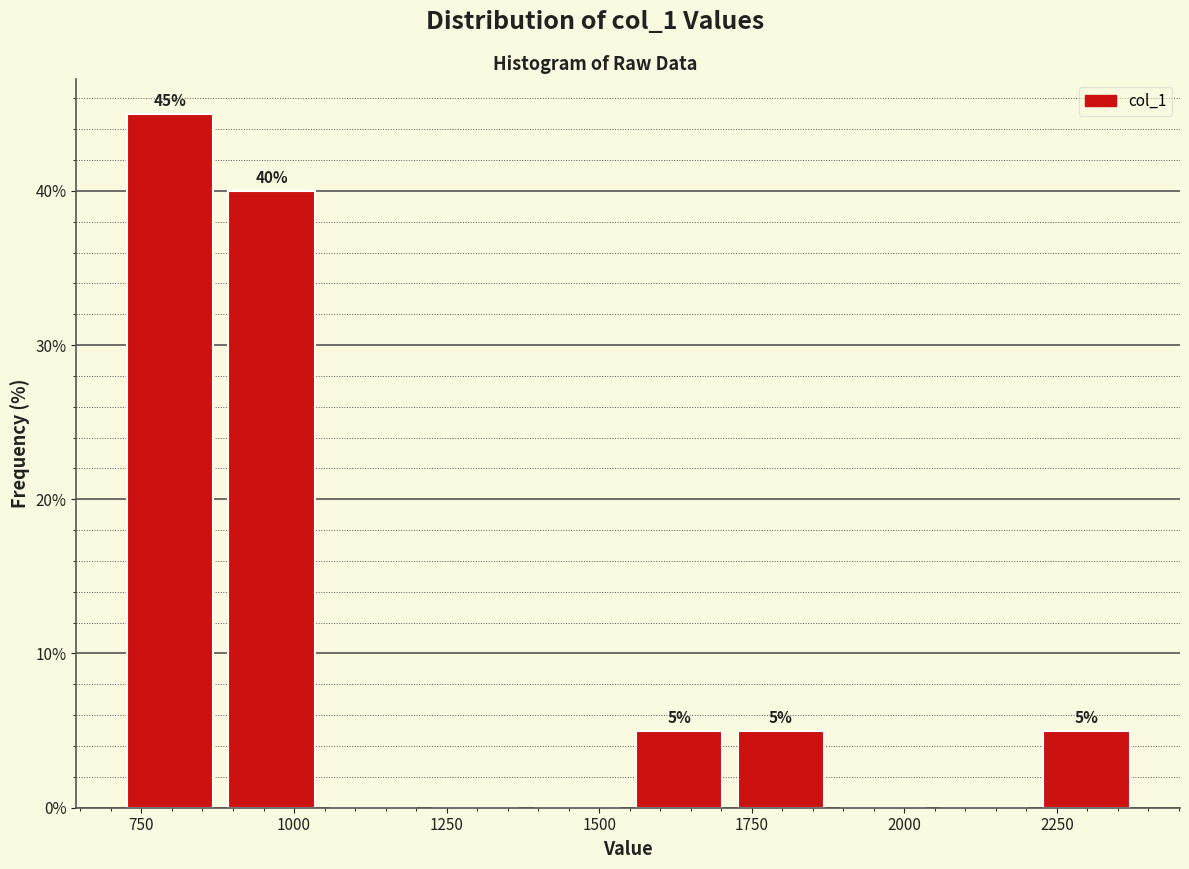

Read against the x-axis, roughly where is the centre of the tallest bar?

800